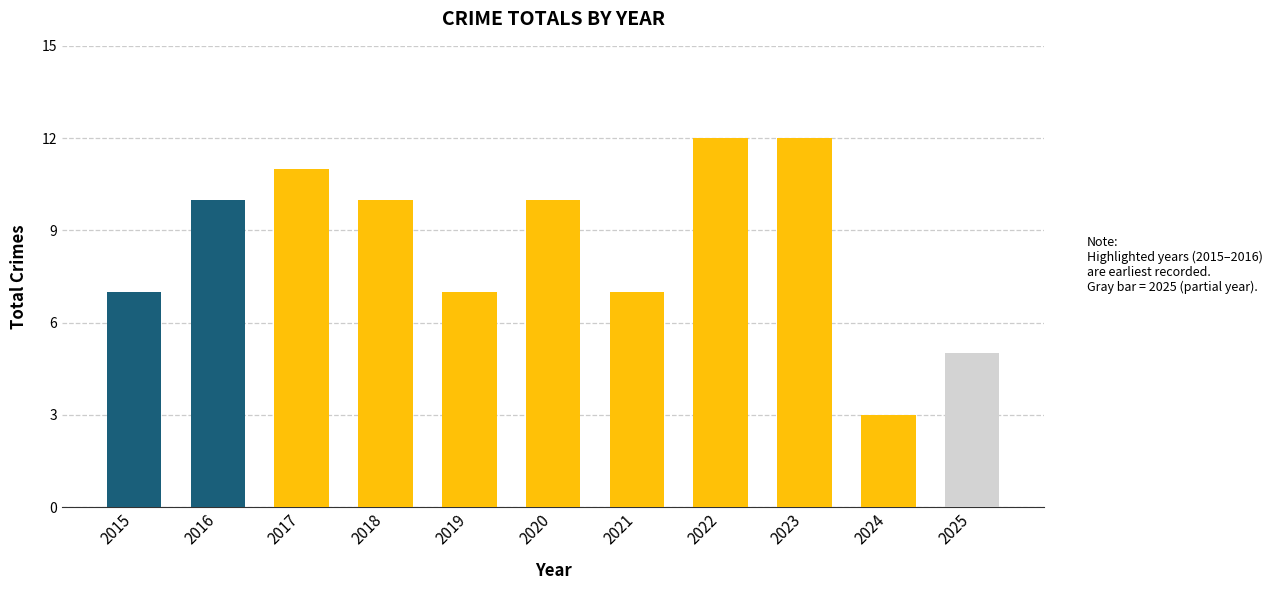

What is the average value?

9